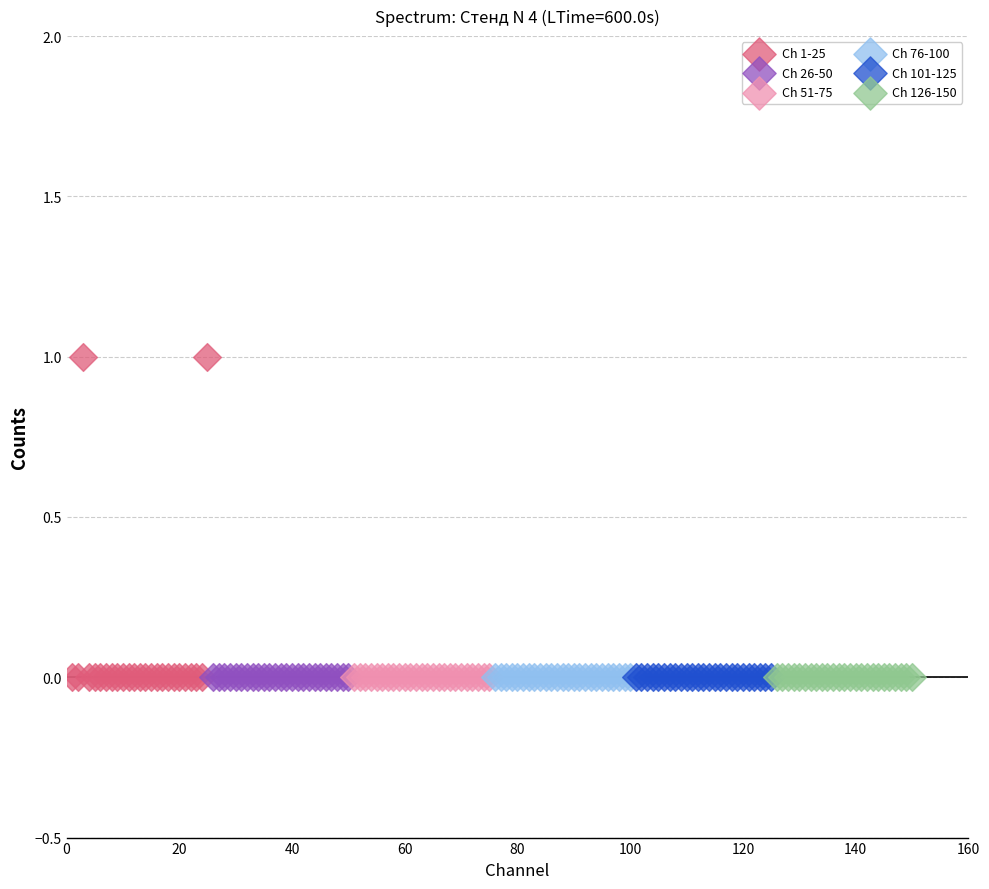

What are all the series names shown in the legend?

Ch 1-25, Ch 26-50, Ch 51-75, Ch 76-100, Ch 101-125, Ch 126-150